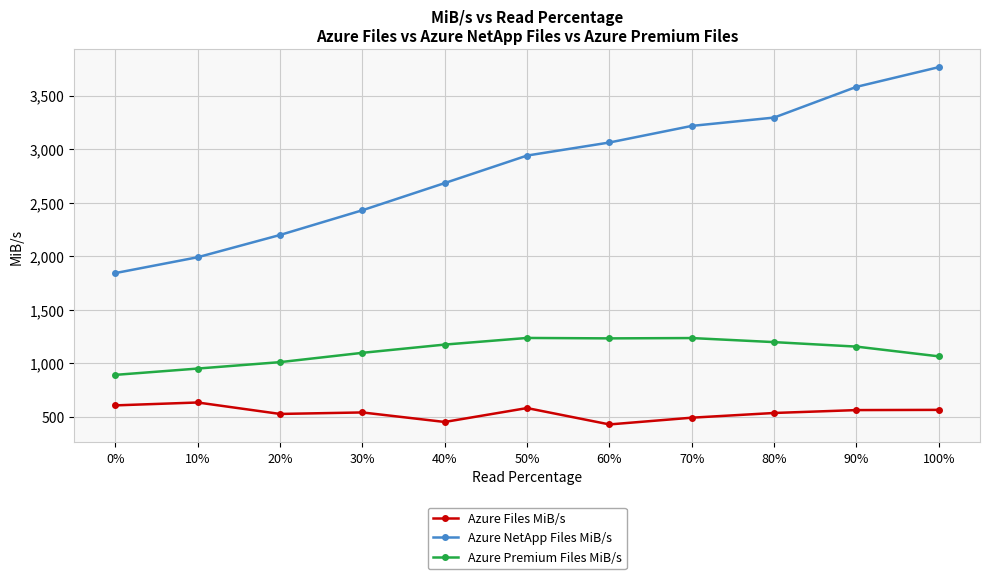

Which category has the highest value across all series?

100%